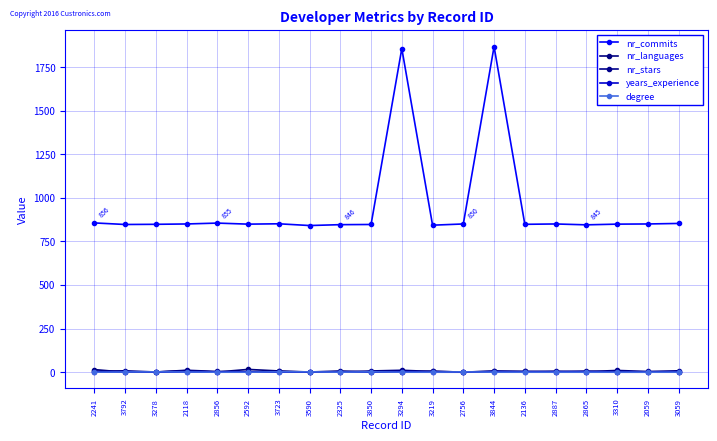

What is the difference between the highest and lowest values at 3059?

853